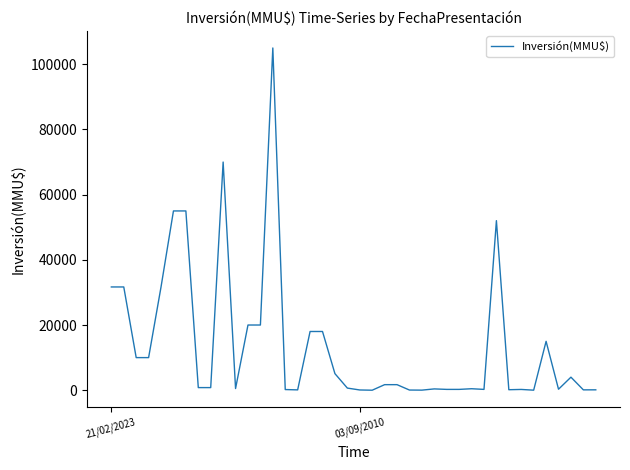

What is the difference between the second highest and minimum values?

70000